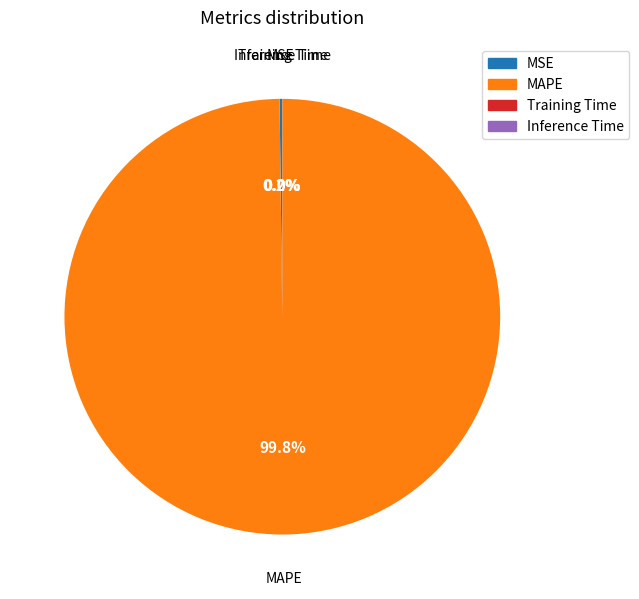

What is the largest slice in the pie chart?

MAPE